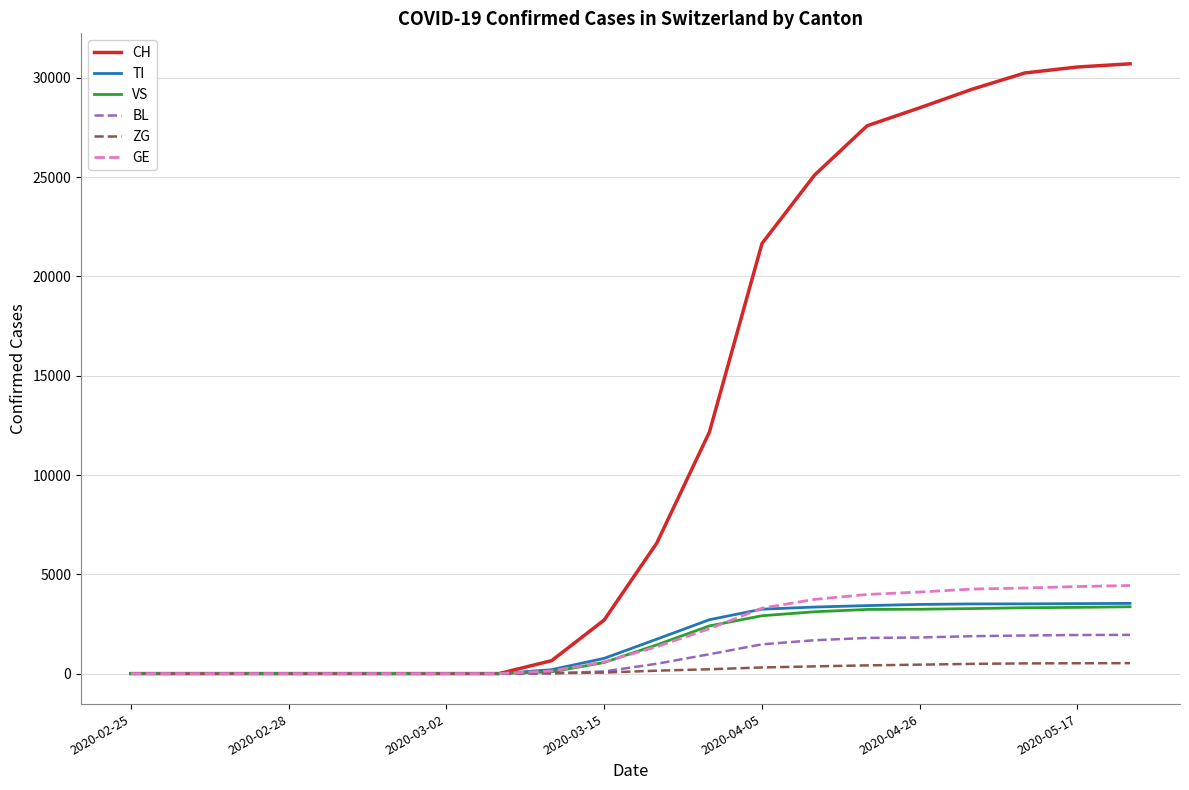

What is the maximum value for BL?

1951